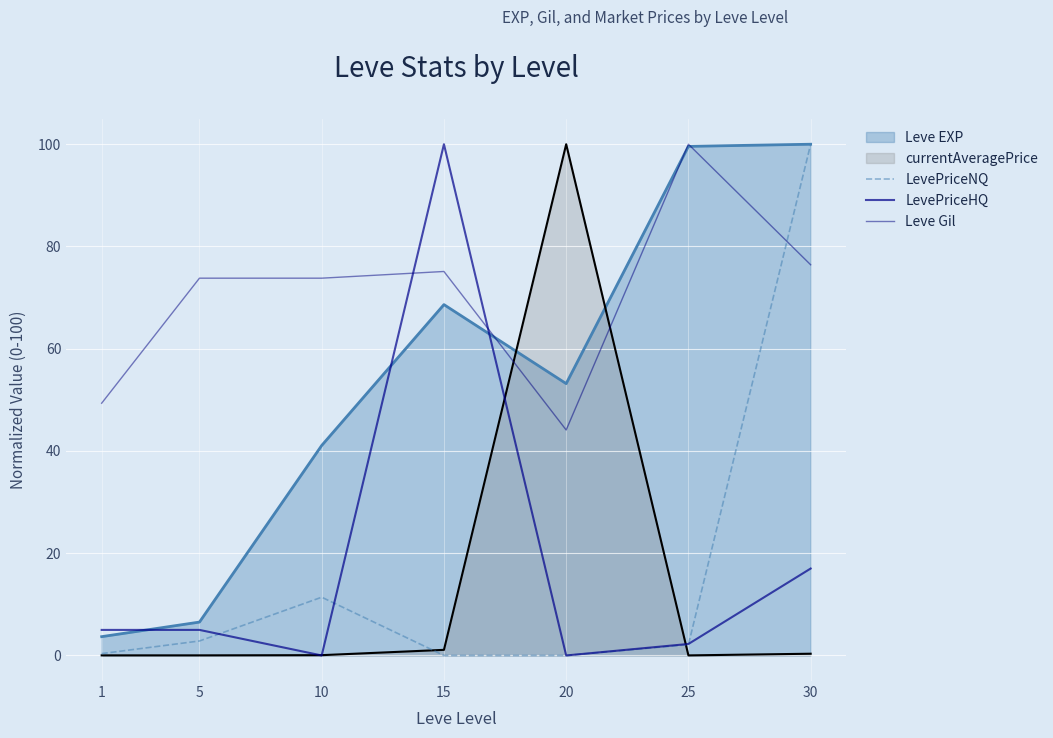

How many interior local valleys does the LevePriceHQ series have?

2